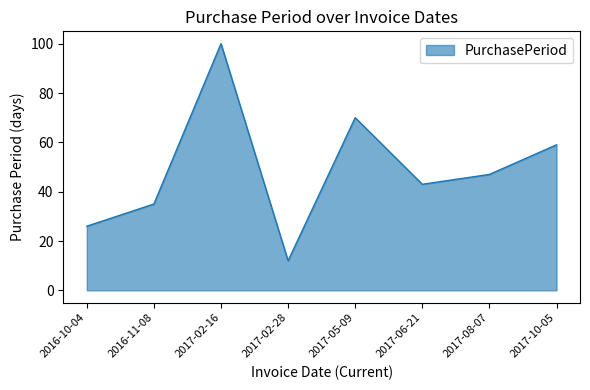

What is the greatest value displayed?

100